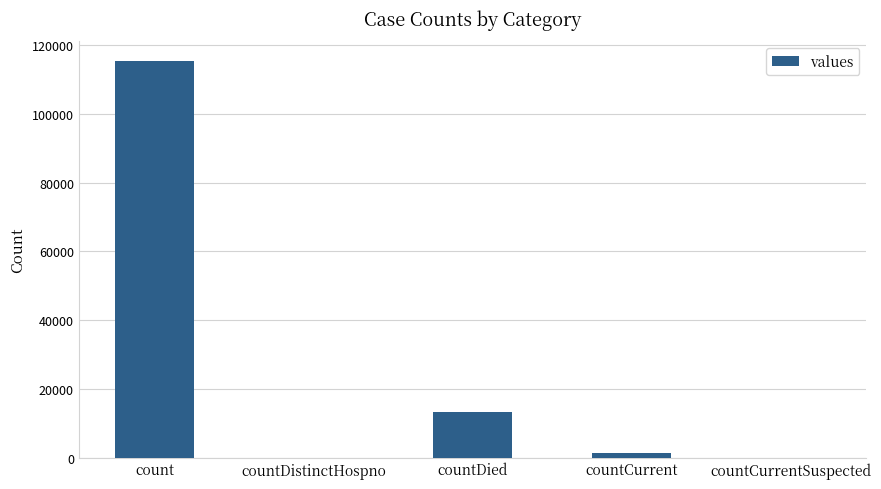

How many series are shown in this chart?

1